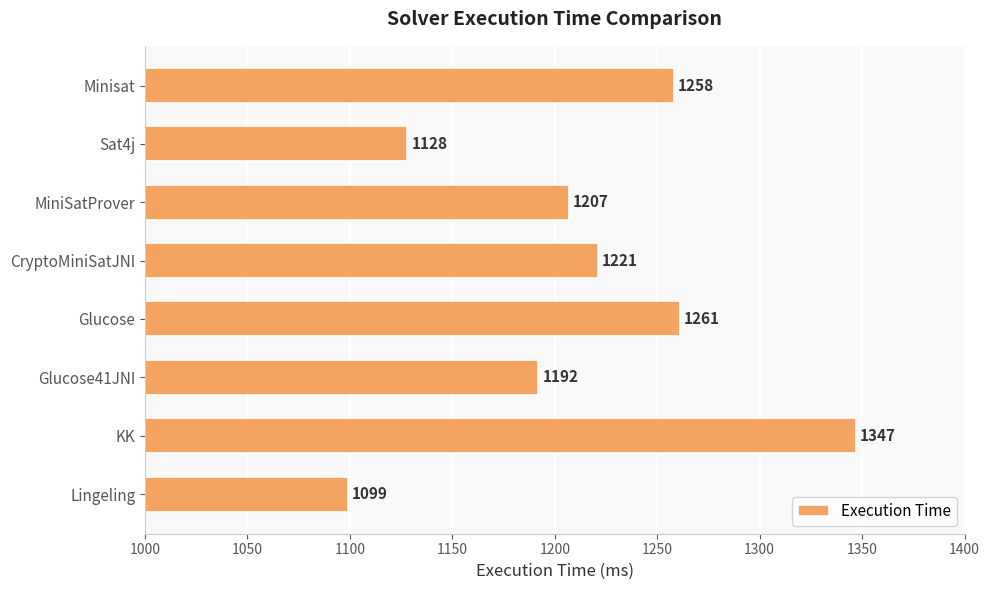

At which category does the chart reach its peak across all series?

KK